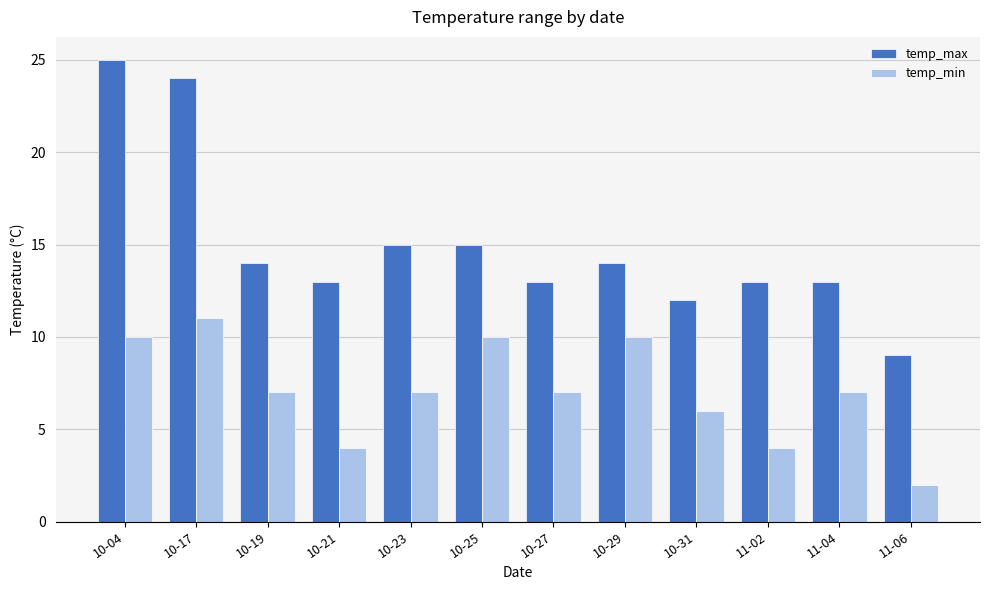

How many categories are shown in the chart?

12